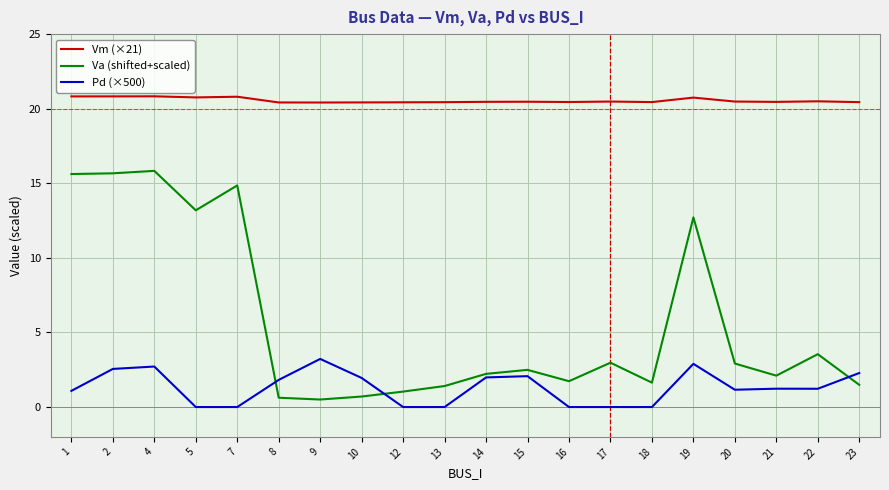

What is the total value across all series at 23?

24.2